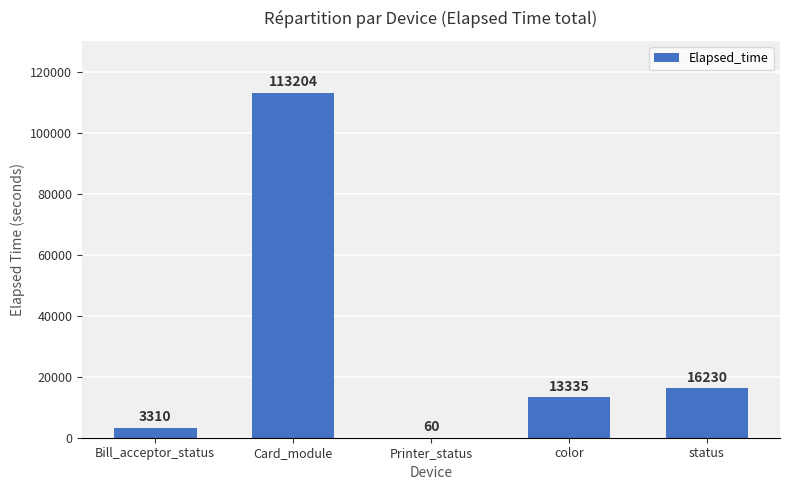

Reading left to right, transcribe all the data shown in this chart.

Bill_acceptor_status=3310	Card_module=113204	Printer_status=60	color=13335	status=16230